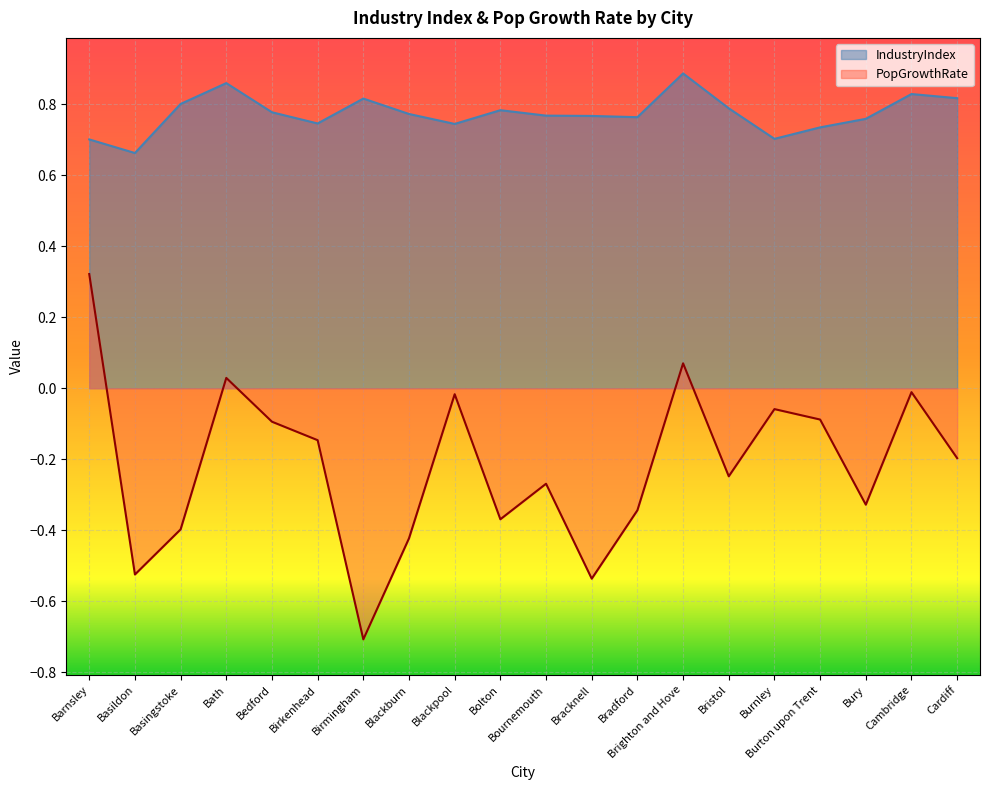

At Basildon, list the series in order from smallest to largest.

PopGrowthRate, IndustryIndex